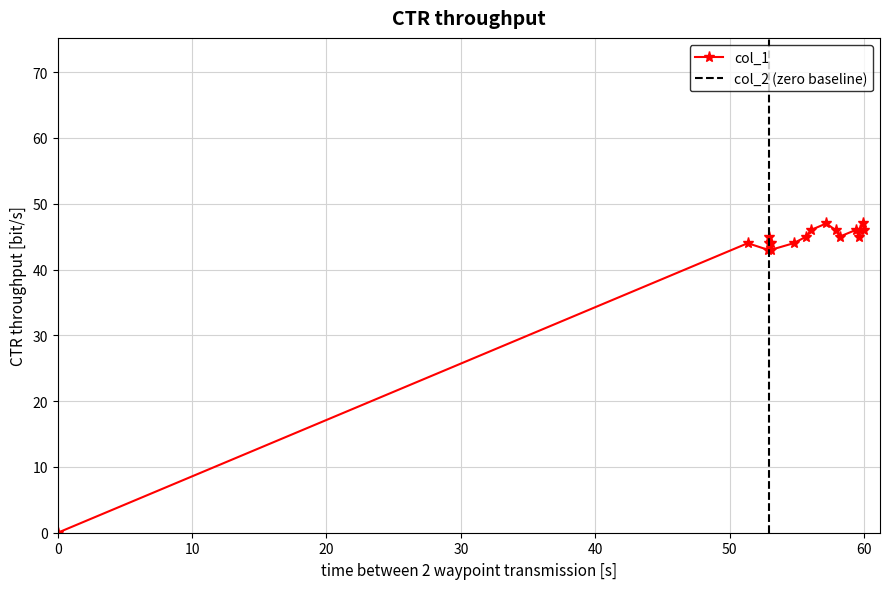

Is it true that col_1 equals -28 at 0?

False